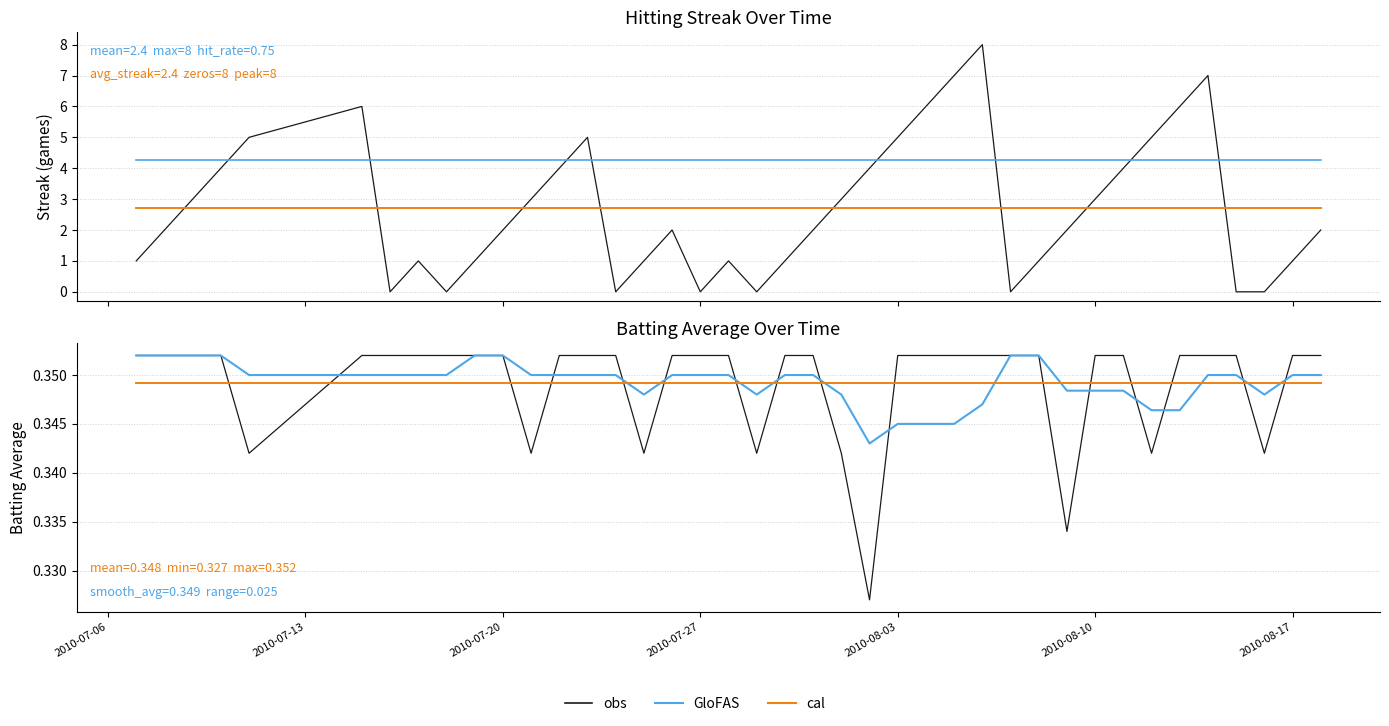

Which series has the largest total across all categories?

GloFAS